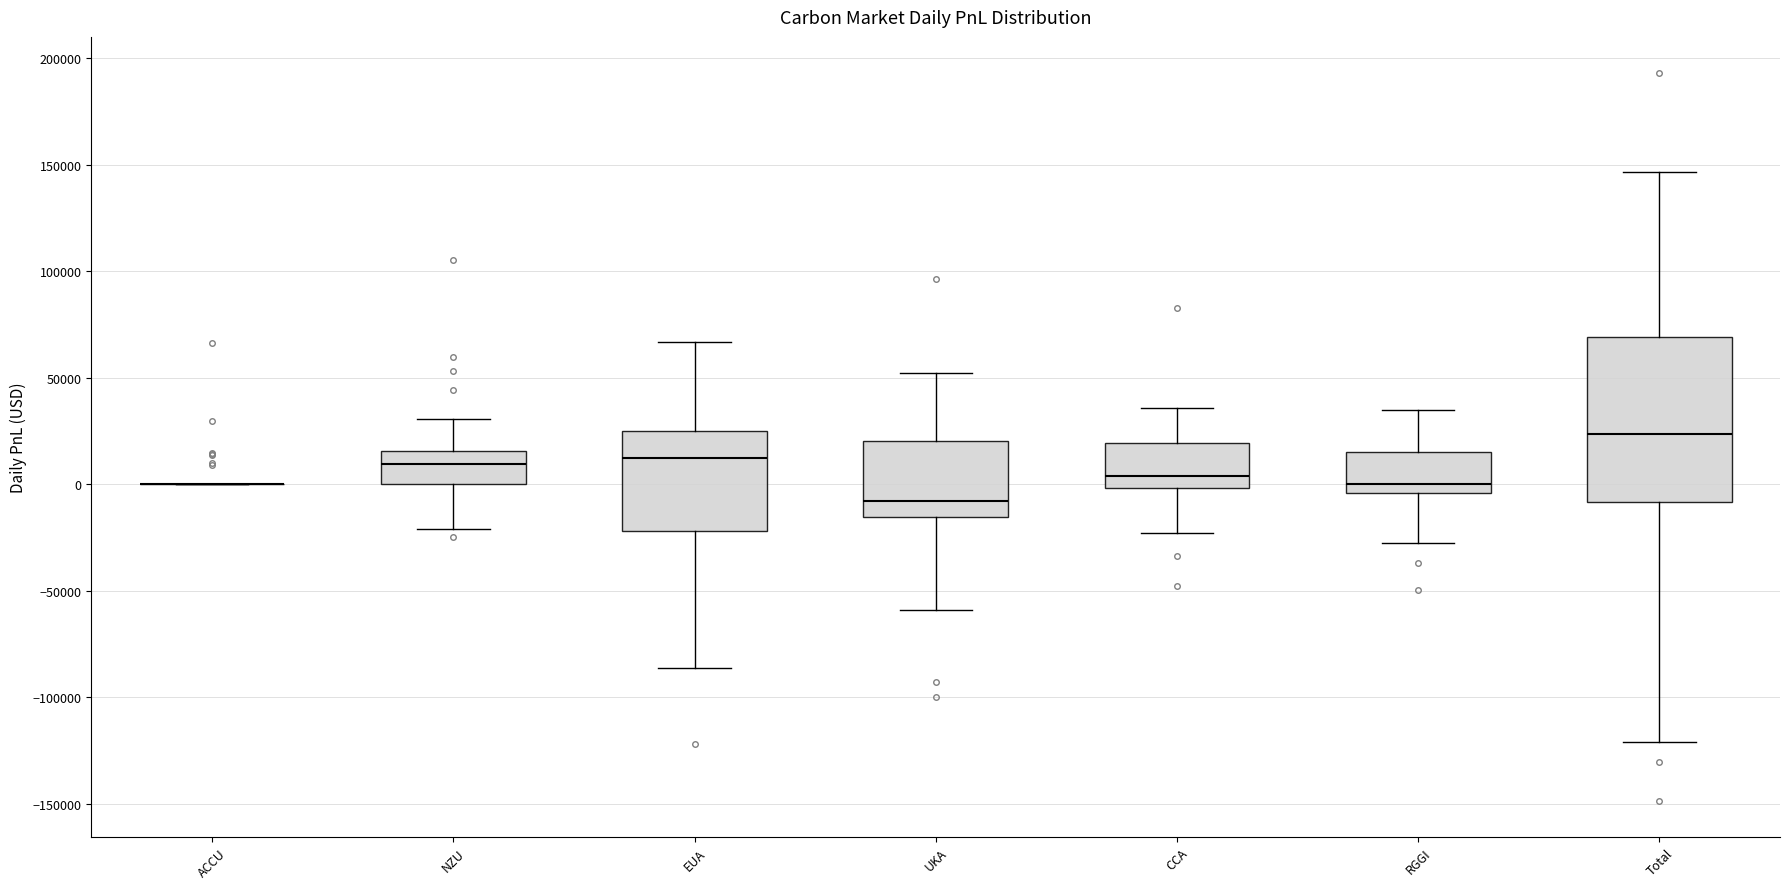

Reading left to right, read every box against the y-axis: the position of its median line, the range the box covers, and the ends of its whiskers. The values are not printed on the chart, so give them approximately, as read against the axis.

ACCU: box collapsed to a line at 0, whiskers 0 to 0
NZU: median 10000, box 0 to 15000, whiskers -20000 to 30000
EUA: median 10000, box -20000 to 25000, whiskers -85000 to 65000
UKA: median -10000, box -15000 to 20000, whiskers -60000 to 50000
CCA: median 5000, box 0 to 20000, whiskers -25000 to 35000
RGGI: median 0, box -5000 to 15000, whiskers -30000 to 35000
Total: median 25000, box -10000 to 70000, whiskers -120000 to 145000